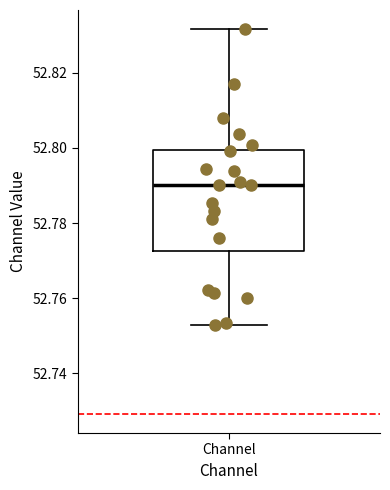

Transcribe this box plot: give where the median line is, the range the box spans, and where the two whiskers end, as read against the y-axis. The values are not printed on the chart, so give them approximately, as read against the axis.

median 52.790, box 52.772 to 52.800, whiskers 52.752 to 52.832